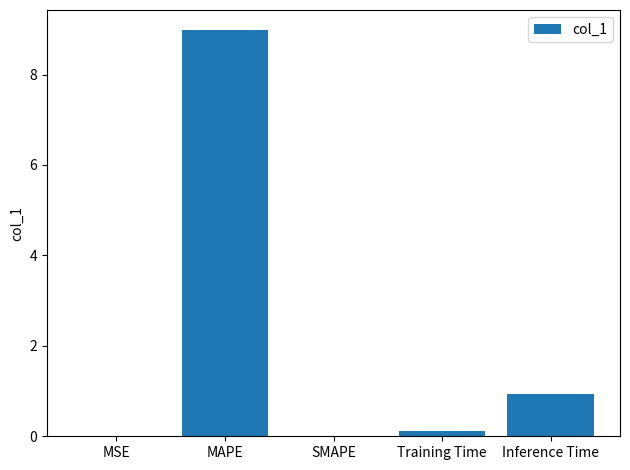

The chart shows a value of 0.1 at Training Time. True or false?

True